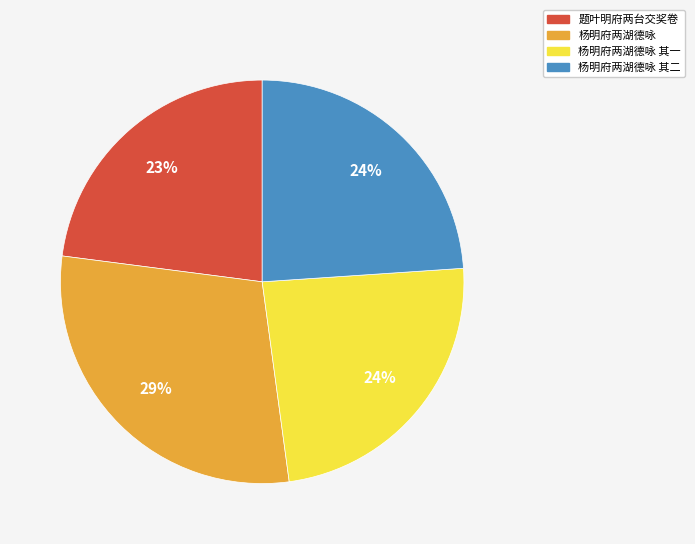

What is the smallest slice in the pie chart?

题叶明府两台交奖卷